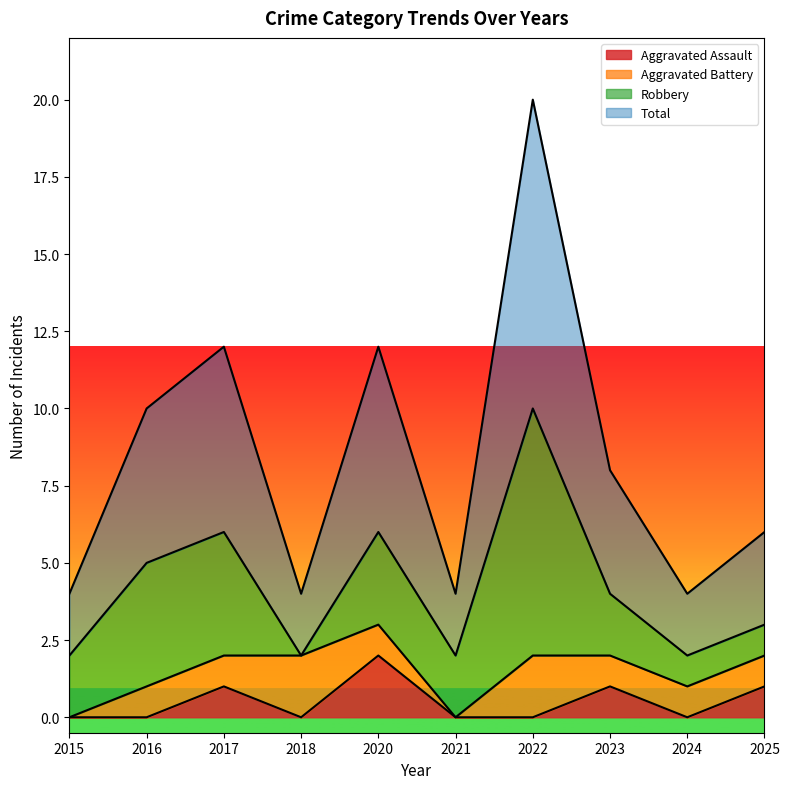

Is it true that Aggravated Assault equals 0 at 2021?

True